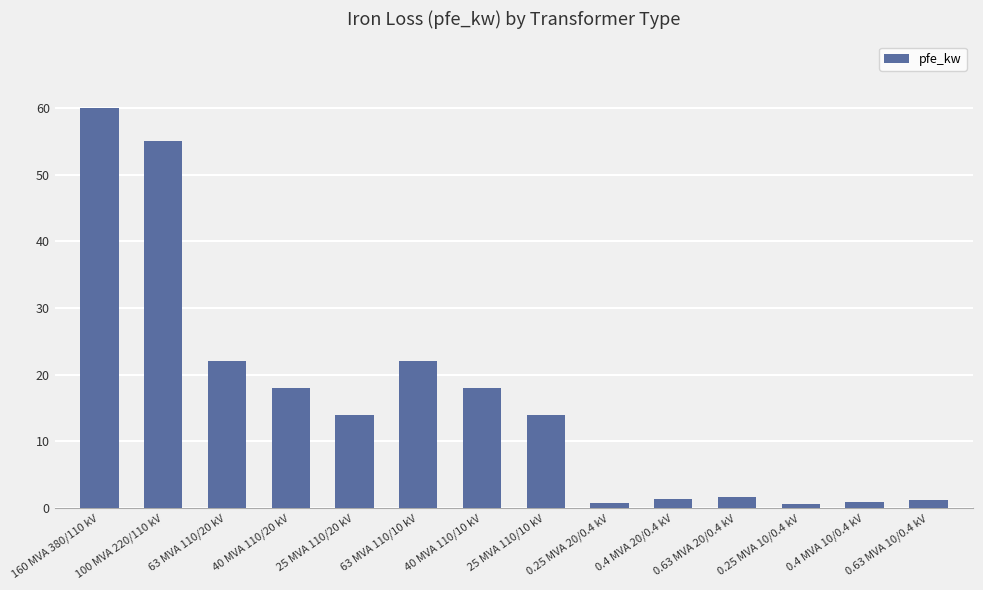

Between 40 MVA 110/20 kV and 63 MVA 110/10 kV, which is larger?

63 MVA 110/10 kV